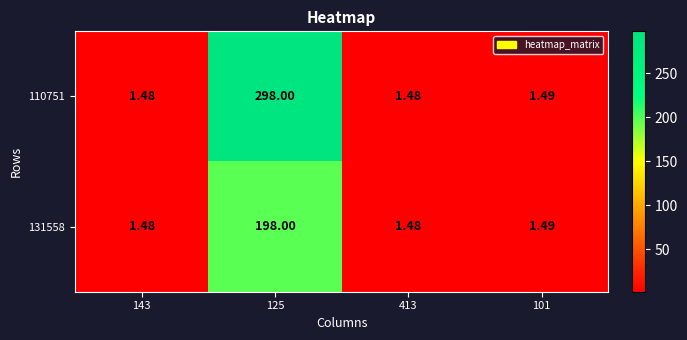

Is the value of 131558 at 413 greater than the value of 110751 at 125?

No